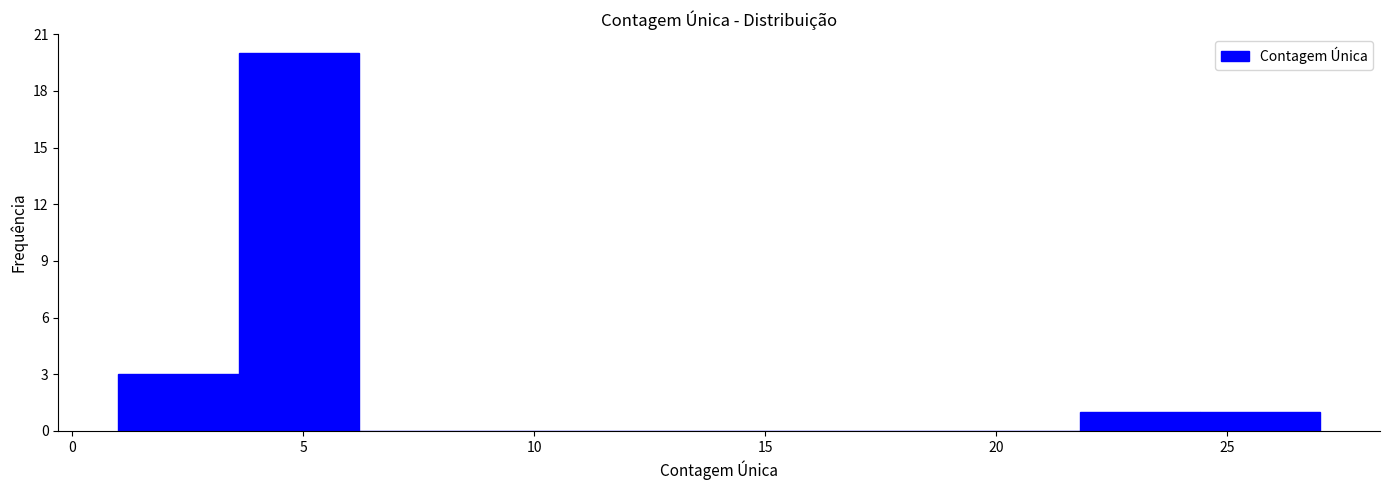

Reading left to right, list every bar in this chart as the range it spans on the x-axis followed by its height. Neither the bar edges nor the heights are printed on the chart, so give them approximately, as read against the axes.

1.0 to 3.6: 3
3.6 to 6.2: 20
6.2 to 8.8: 0
8.8 to 11.4: 0
11.4 to 14.0: 0
14.0 to 16.6: 0
16.6 to 19.2: 0
19.2 to 21.8: 0
21.8 to 24.4: 1
24.4 to 27.0: 1